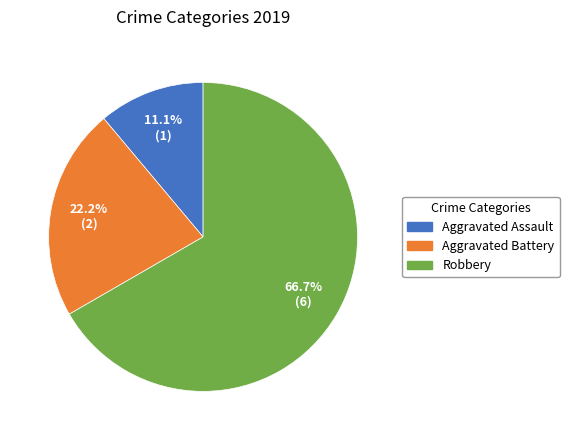

Between Aggravated Battery and Robbery, which is larger?

Robbery